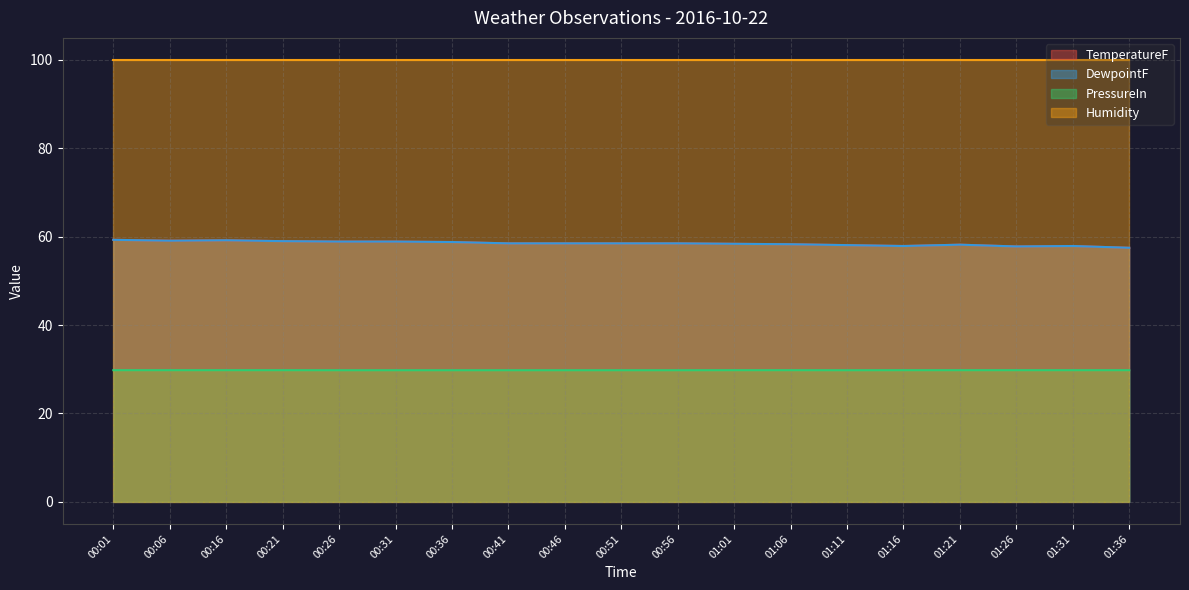

At which category does the chart reach its peak across all series?

00:01